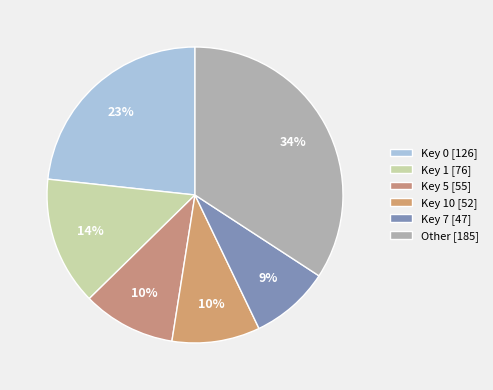

Count the number of slices in the pie.

6